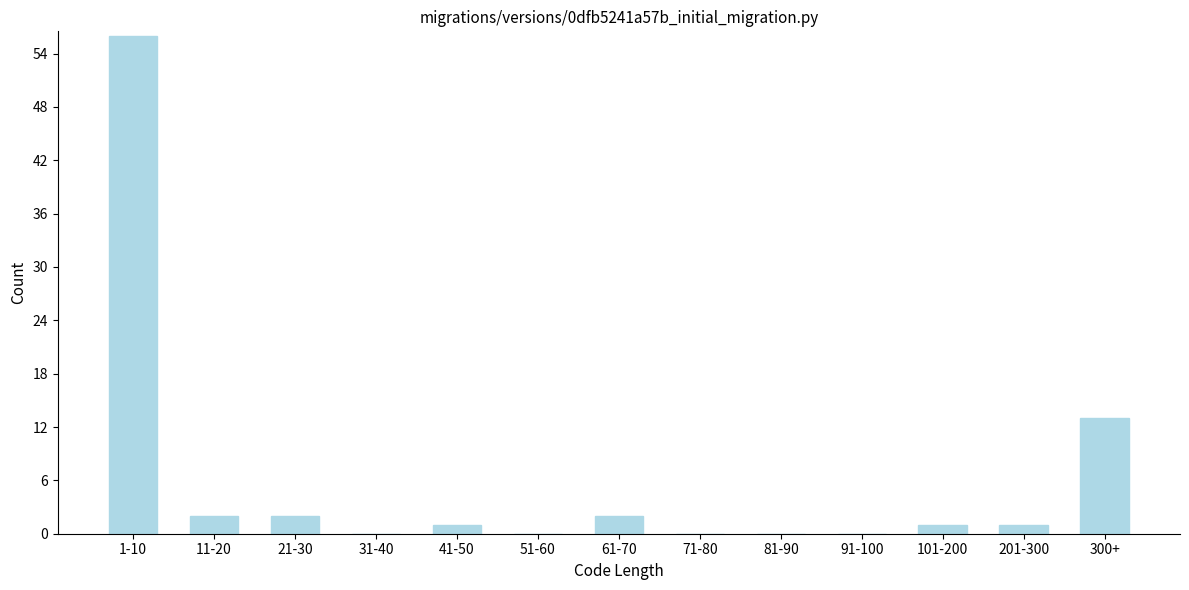

Reading left to right, list all the values displayed in this chart.

1-10=56	11-20=2	21-30=2	31-40=0	41-50=1	51-60=0	61-70=2	71-80=0	81-90=0	91-100=0	101-200=1	201-300=1	300+=13